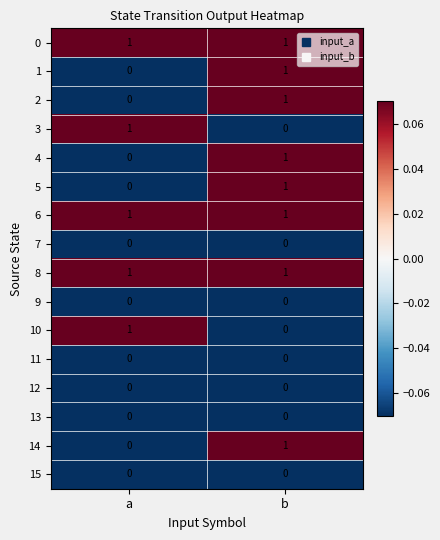

At which label is 5 closest to 0?

a